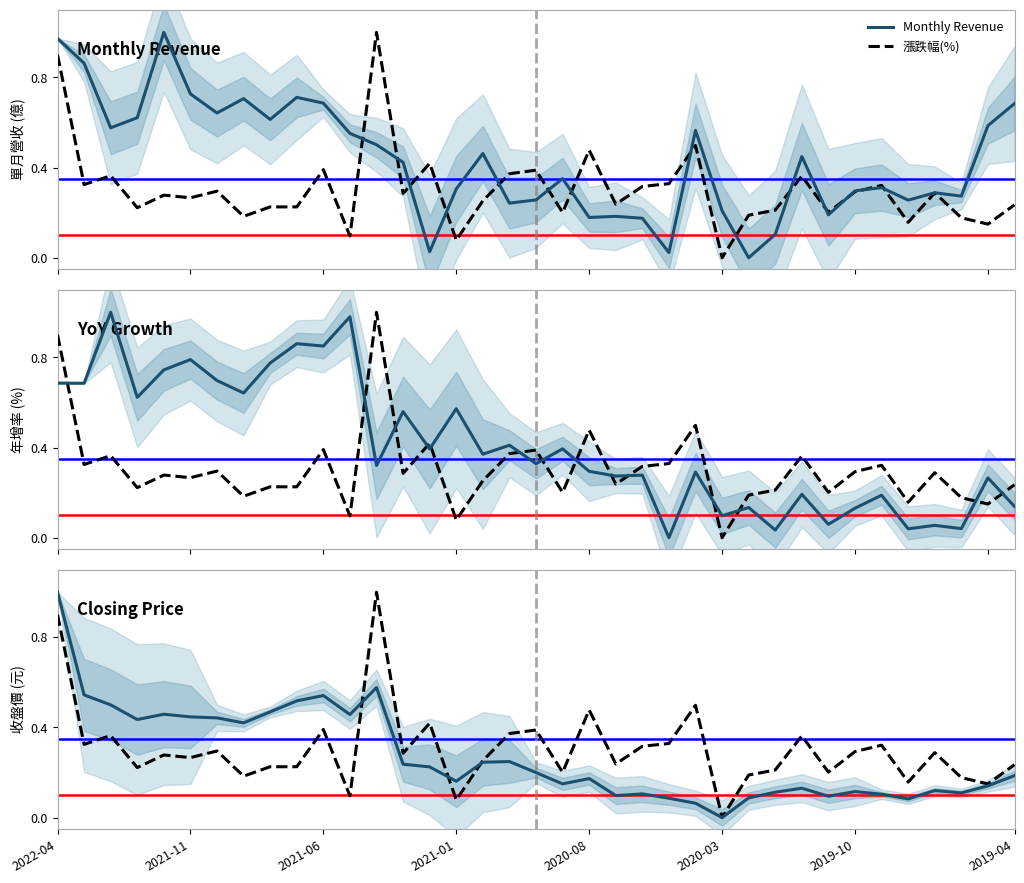

What is the difference between the highest and lowest values at 2021-11?

0.5